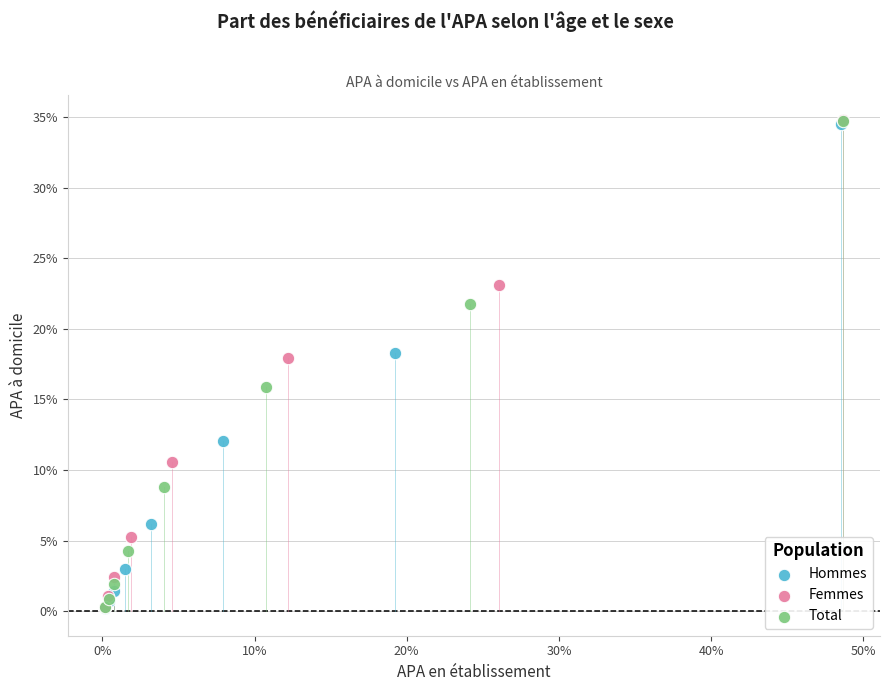

What are all the series names shown in the legend?

Hommes, Femmes, Total